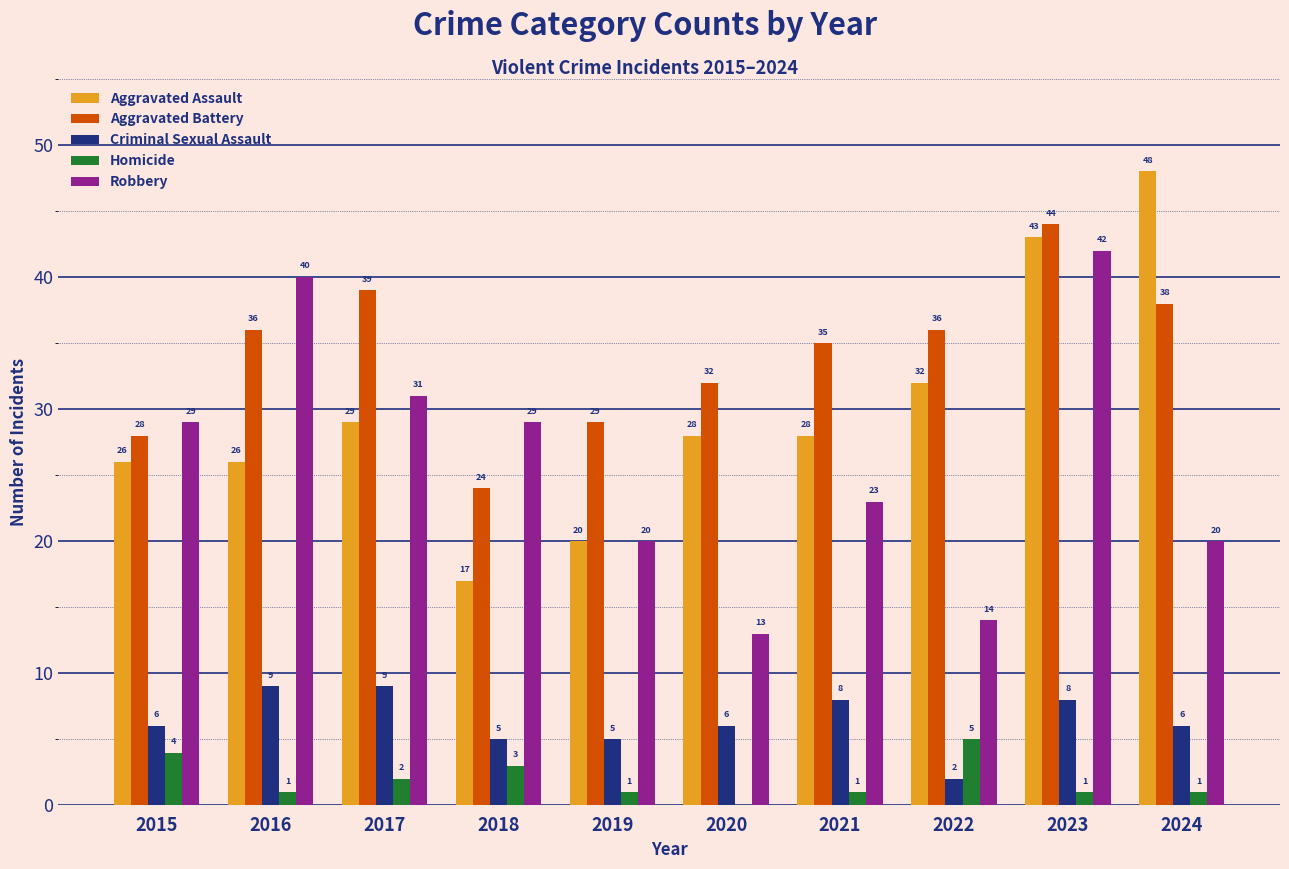

Which category has the highest value across all series?

2024